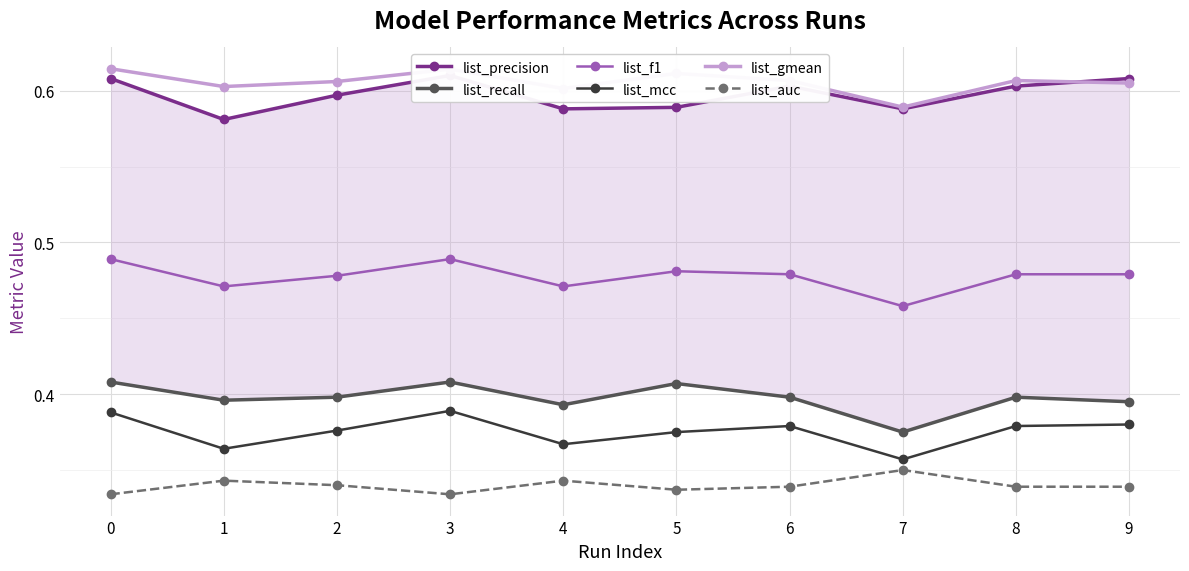

Reading right to left, list all the values displayed in this chart.

list_precision: 9=0.6	8=0.6	7=0.6	6=0.6	5=0.6	4=0.6	3=0.6	2=0.6	1=0.6	0=0.6
list_recall: 9=0.4	8=0.4	7=0.4	6=0.4	5=0.4	4=0.4	3=0.4	2=0.4	1=0.4	0=0.4
list_f1: 9=0.5	8=0.5	7=0.5	6=0.5	5=0.5	4=0.5	3=0.5	2=0.5	1=0.5	0=0.5
list_mcc: 9=0.4	8=0.4	7=0.4	6=0.4	5=0.4	4=0.4	3=0.4	2=0.4	1=0.4	0=0.4
list_gmean: 9=0.6	8=0.6	7=0.6	6=0.6	5=0.6	4=0.6	3=0.6	2=0.6	1=0.6	0=0.6
list_auc: 9=0.3	8=0.3	7=0.3	6=0.3	5=0.3	4=0.3	3=0.3	2=0.3	1=0.3	0=0.3